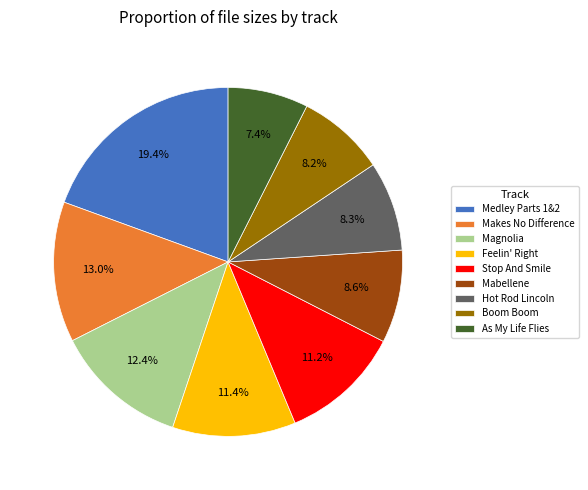

Which slice is the largest?

Medley Parts 1&2